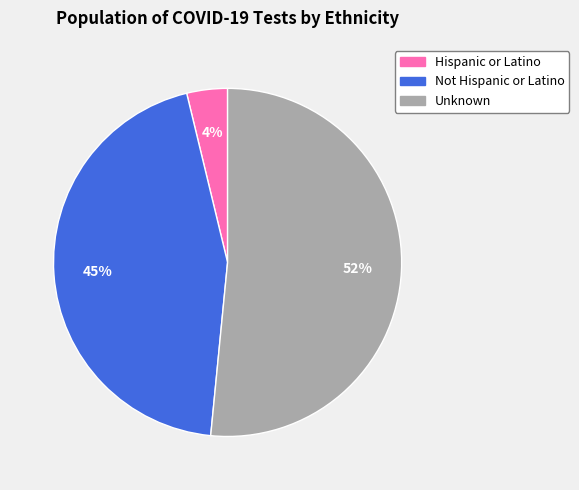

Do Hispanic or Latino and Unknown together represent more than half of the pie?

Yes